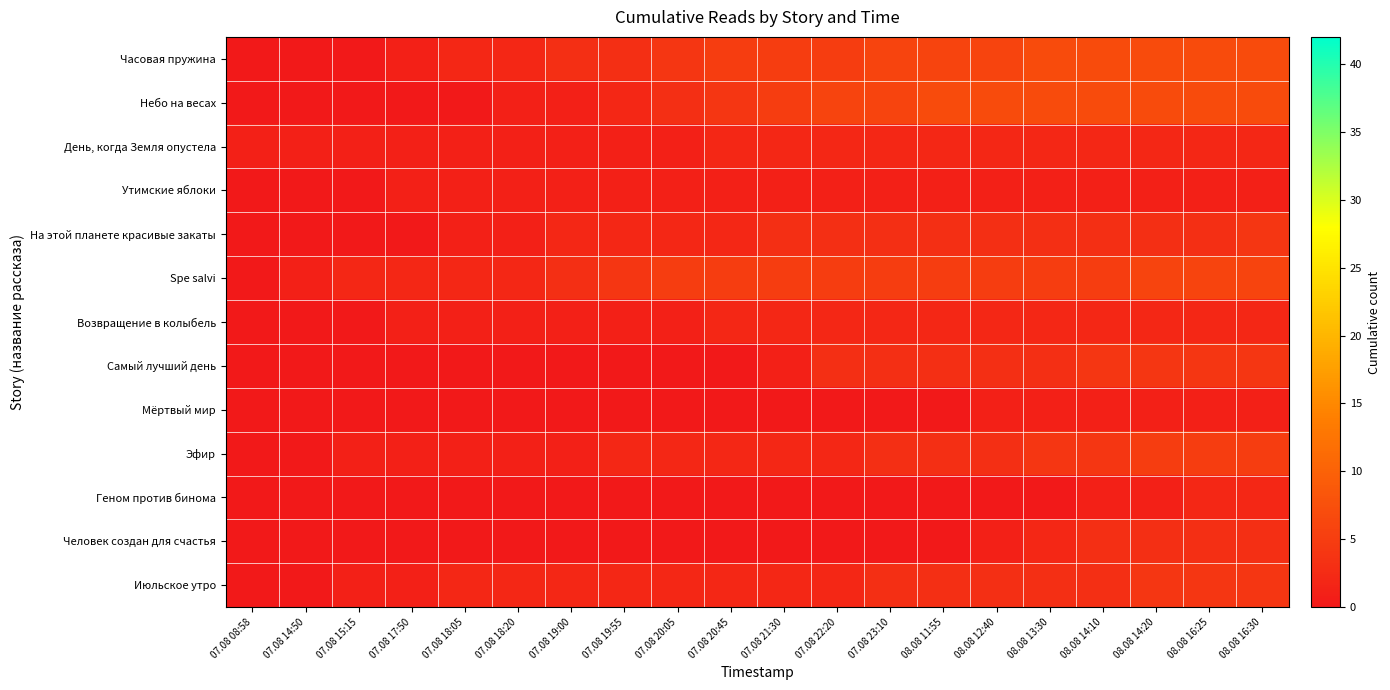

List the series in order of their peak value, highest first.

Часовая пружина, Небо на весах, Spe salvi, Эфир, На этой планете красивые закаты, Самый лучший день, Июльское утро, Человек создан для счастья, День, когда Земля опустела, Возвращение в колыбель, Геном против бинома, Утимские яблоки, Мёртвый мир